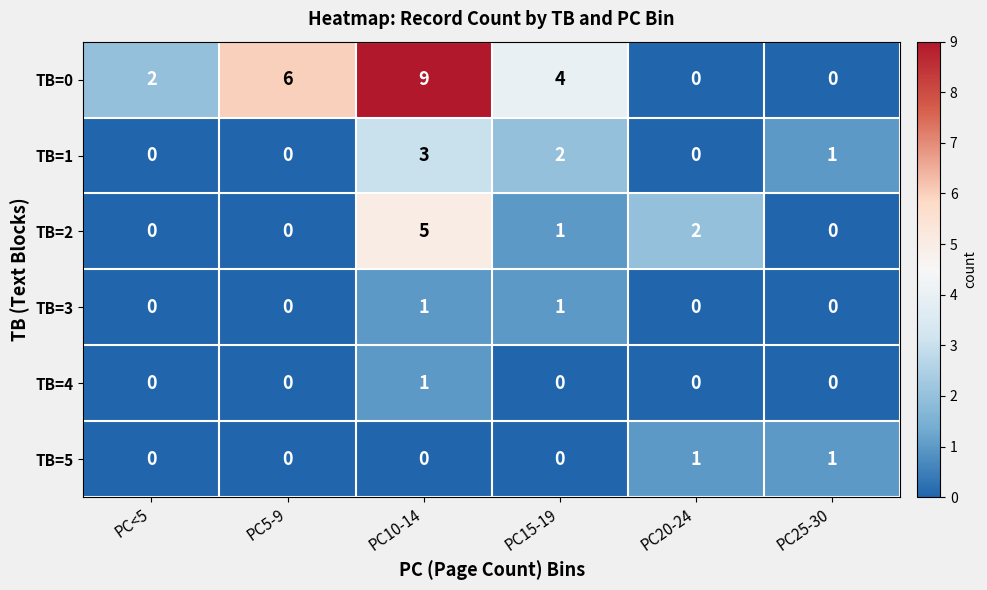

What is the difference between the highest and lowest values at PC5-9?

6